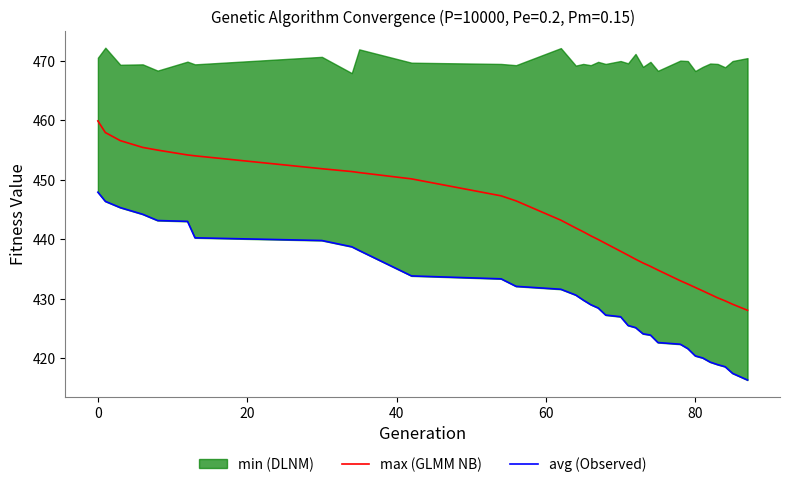

How many lines are shown in the chart?

2